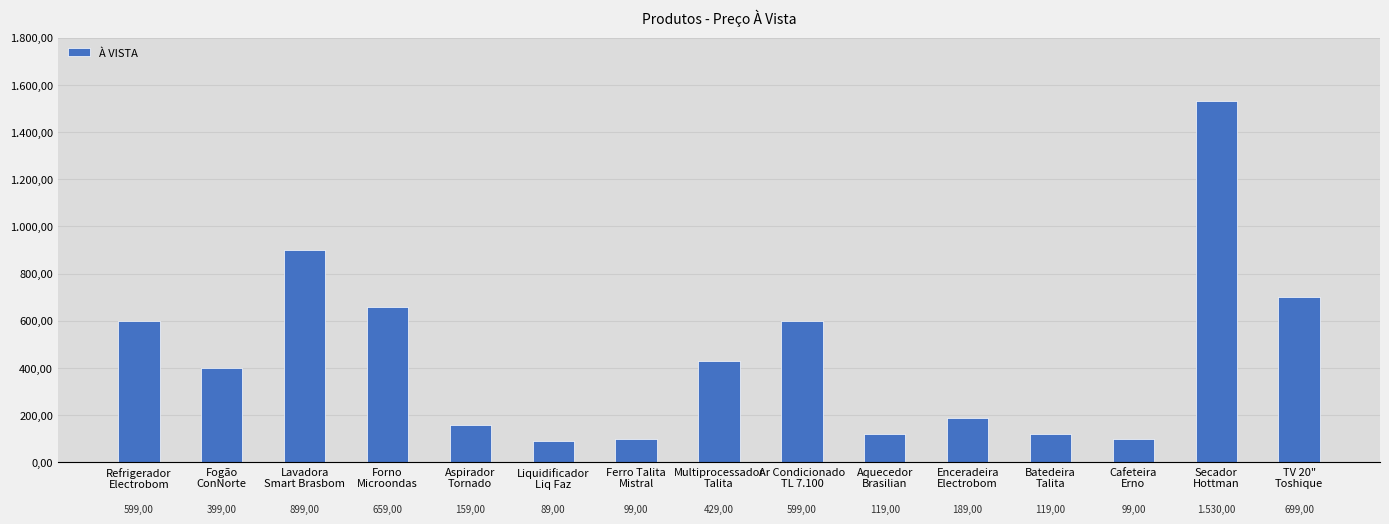

Does the chart contain any negative values?

No